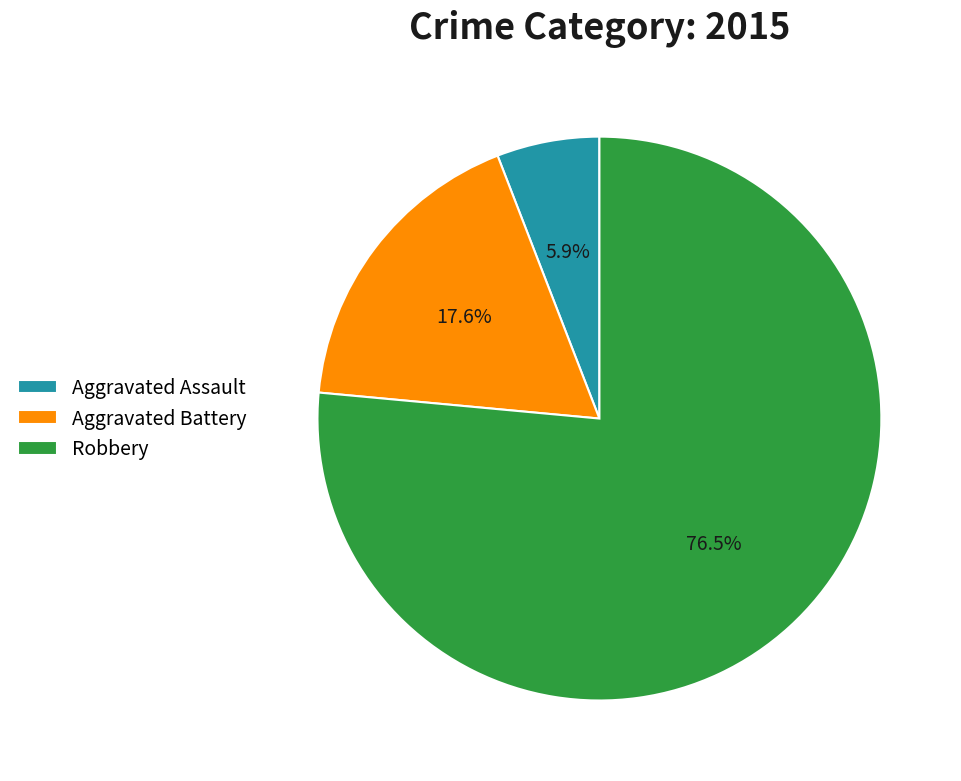

Rank the categories by value from highest to lowest.

Robbery, Aggravated Battery, Aggravated Assault